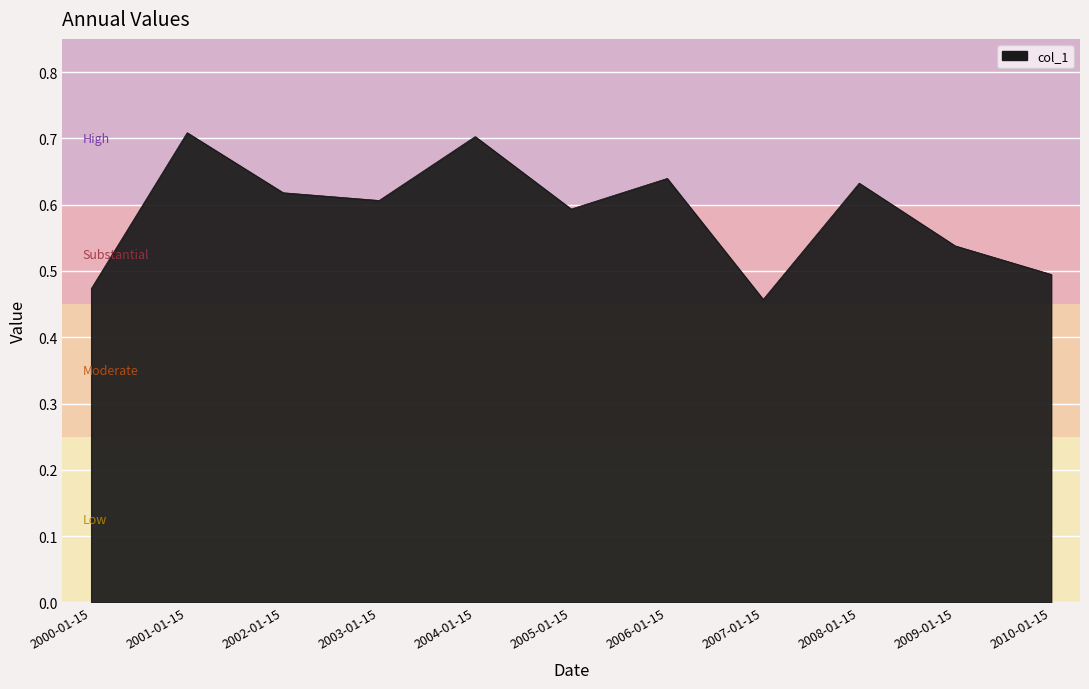

What is the maximum value shown in the chart?

0.7